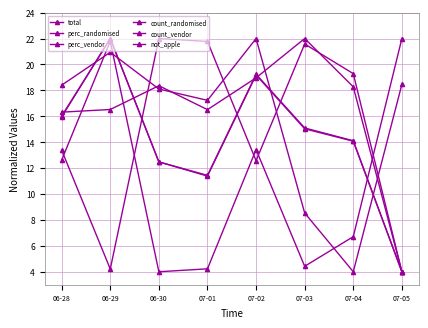

What is the maximum value for total?

22.0